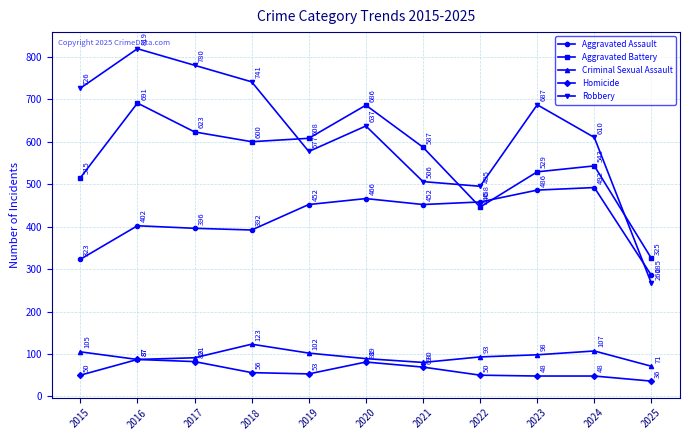

At which category does Criminal Sexual Assault reach its first local valley?

2016